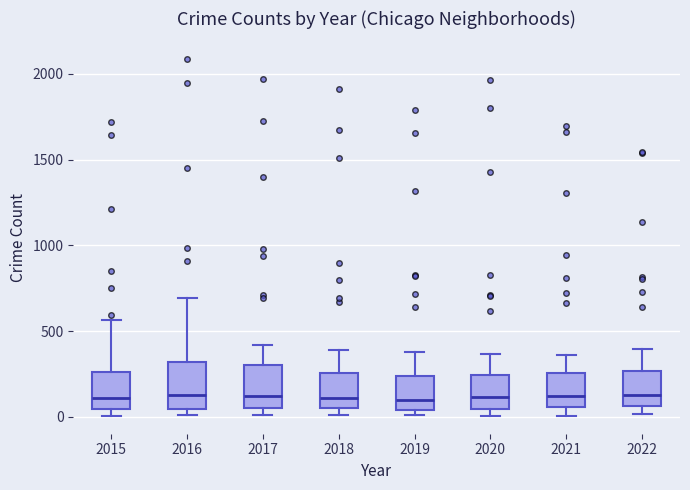

Reading left to right, transcribe this box plot: for each box, give where its median line is, the range the box spans, and where its two whiskers end, as read against the y-axis. The values are not printed on the chart, so give them approximately, as read against the axis.

2015: median 100, box 50 to 250, whiskers 0 to 550
2016: median 150, box 50 to 300, whiskers 0 to 700
2017: median 100, box 50 to 300, whiskers 0 to 400
2018: median 100, box 50 to 250, whiskers 0 to 400
2019: median 100, box 50 to 250, whiskers 0 to 400
2020: median 100, box 50 to 250, whiskers 0 to 350
2021: median 100, box 50 to 250, whiskers 0 to 350
2022: median 100, box 50 to 250, whiskers 0 to 400